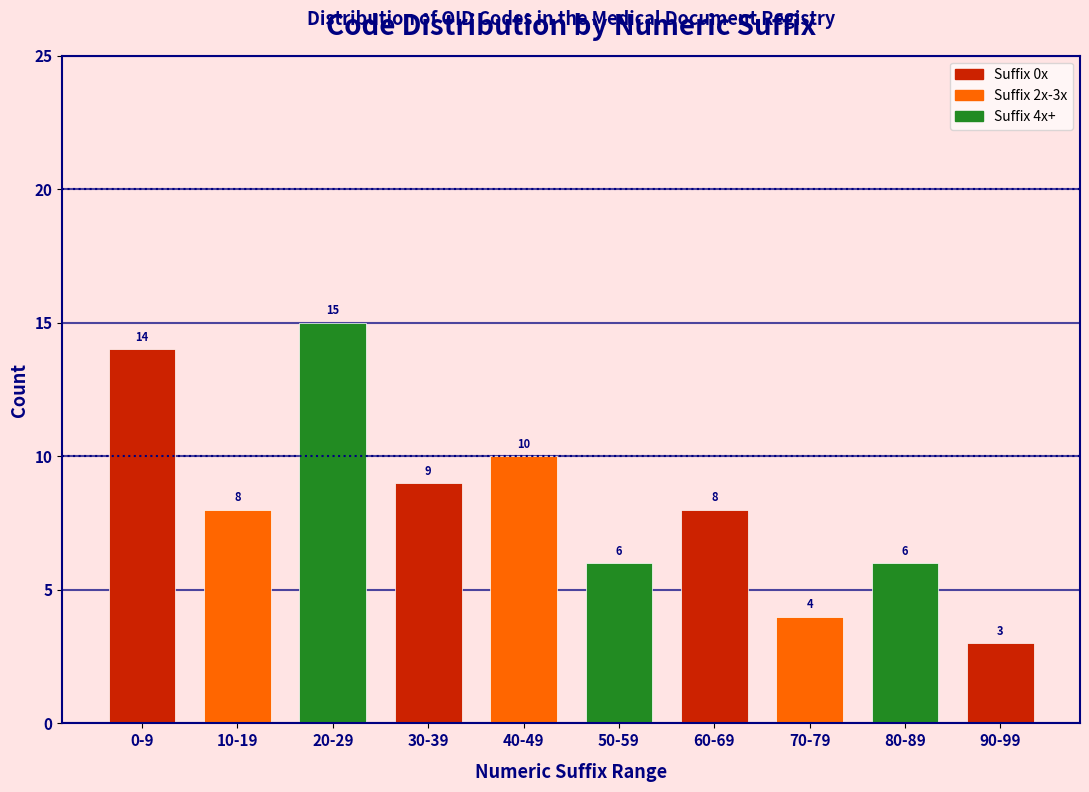

Reading left to right, transcribe all the data shown in this chart.

0-9=14	10-19=8	20-29=15	30-39=9	40-49=10	50-59=6	60-69=8	70-79=4	80-89=6	90-99=3